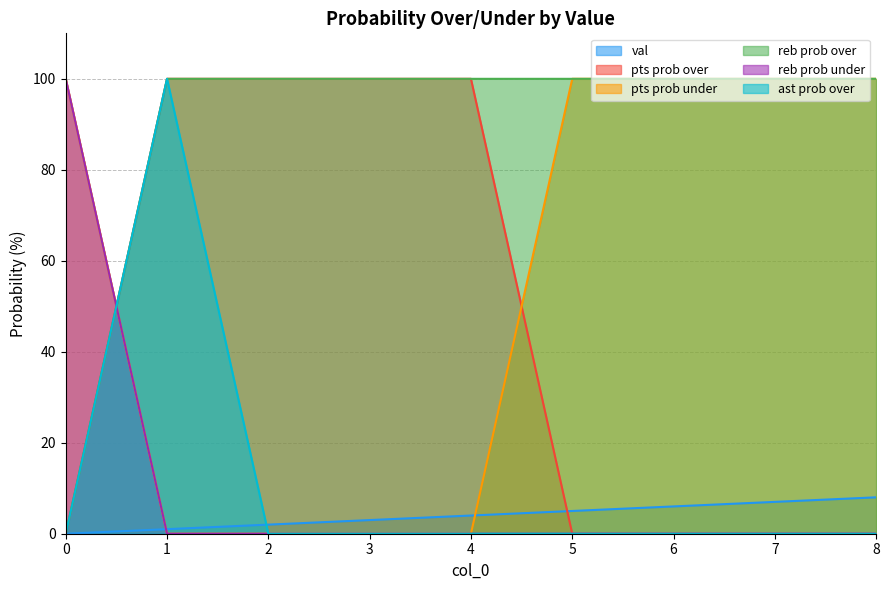

Count the val values in the range 2 to 6.

5